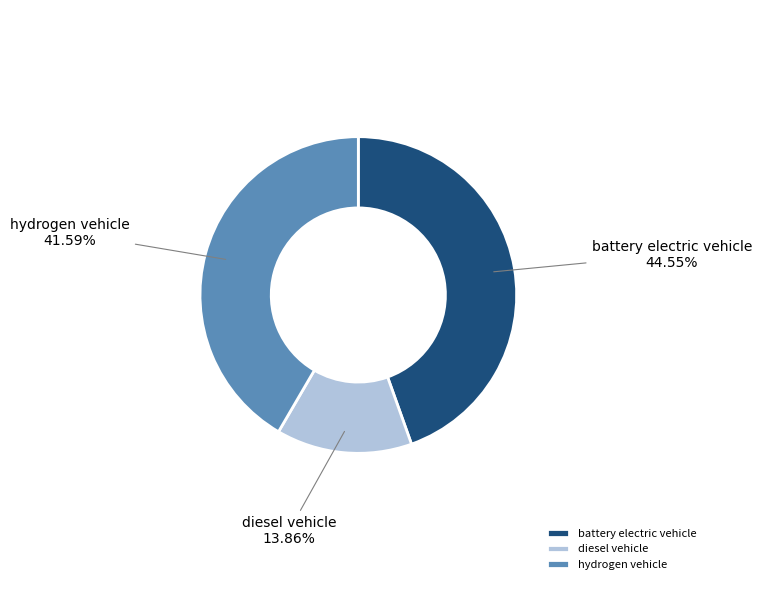

How many segments does this pie chart have?

3